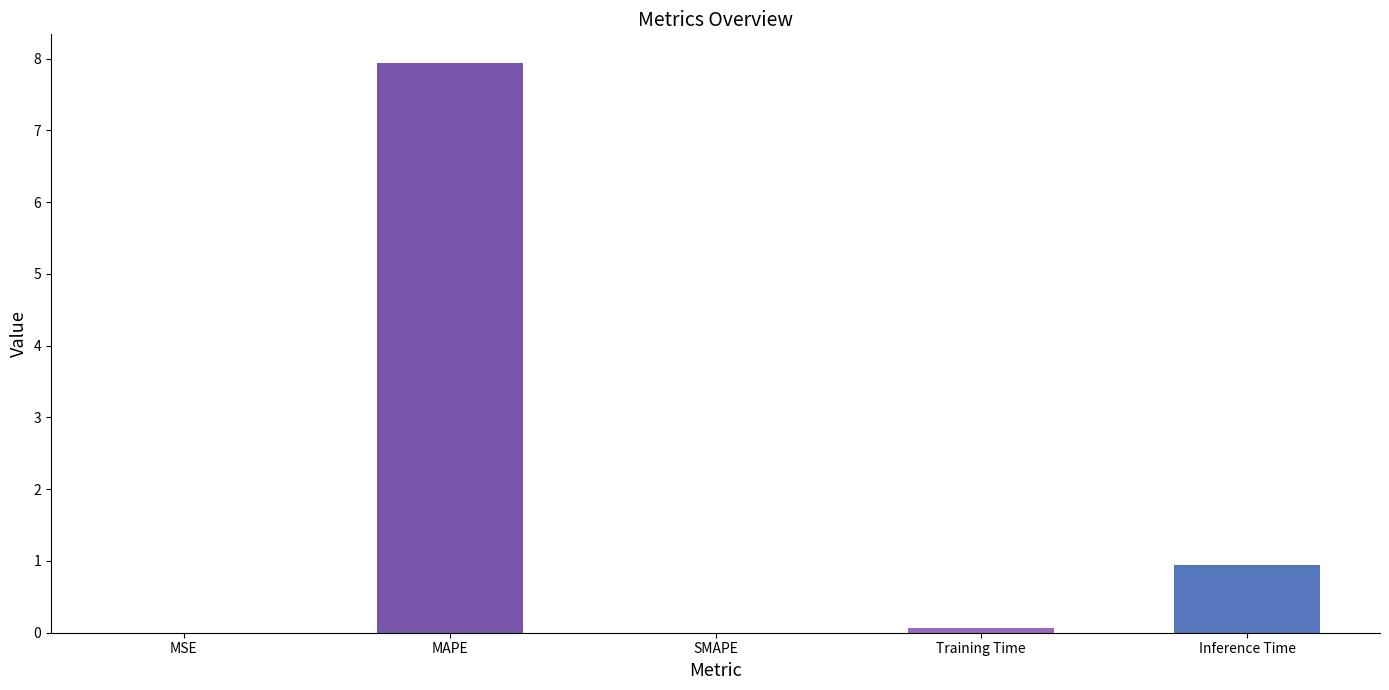

Are the bars horizontal?

No